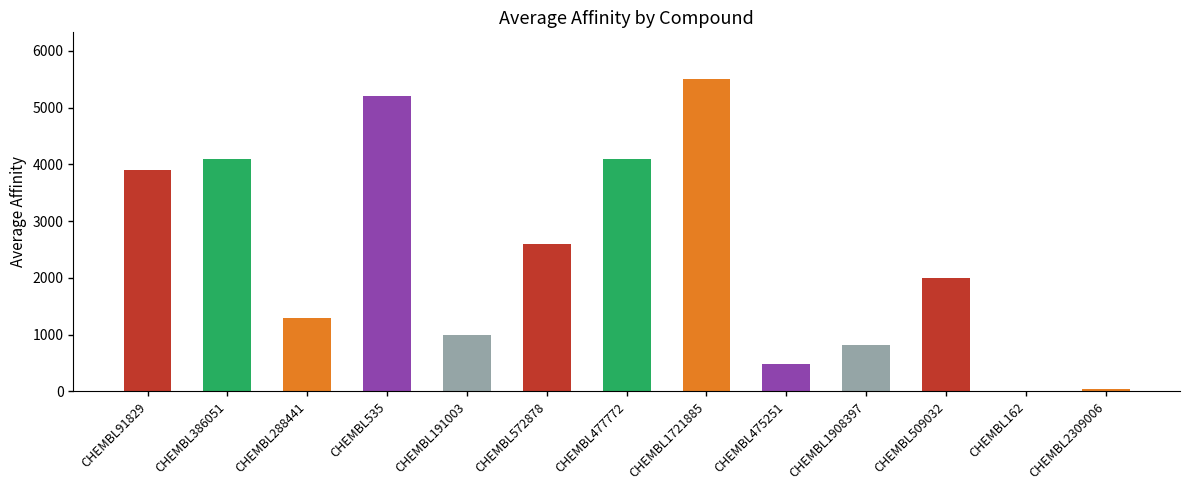

The chart shows a value of 2600.0 at CHEMBL572878. True or false?

True